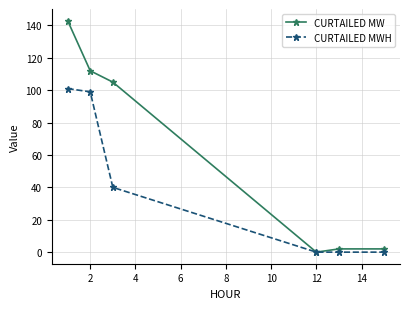

How many series are shown in this chart?

2